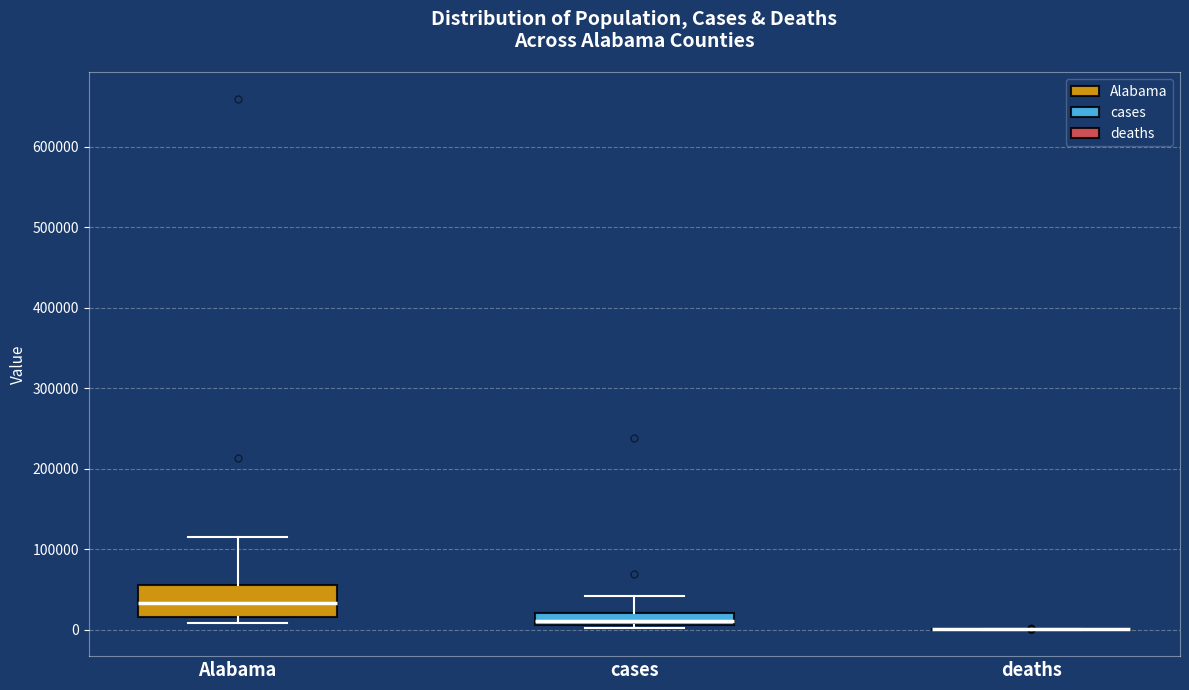

Which box is the tallest, from its lower edge to its upper edge?

Alabama